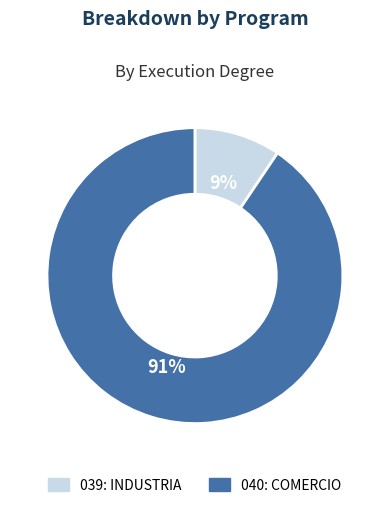

True or false: 039: INDUSTRIA accounts for 1% of the total.

False